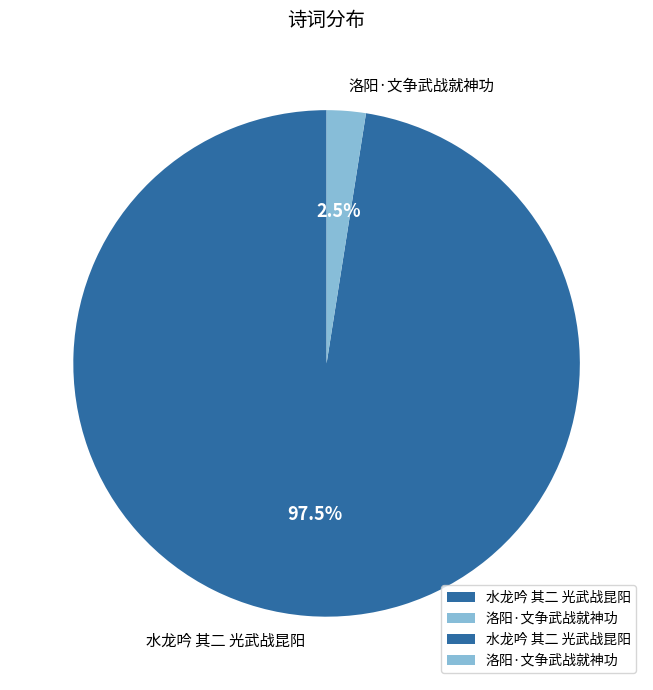

Which slice is the smallest?

洛阳·文争武战就神功